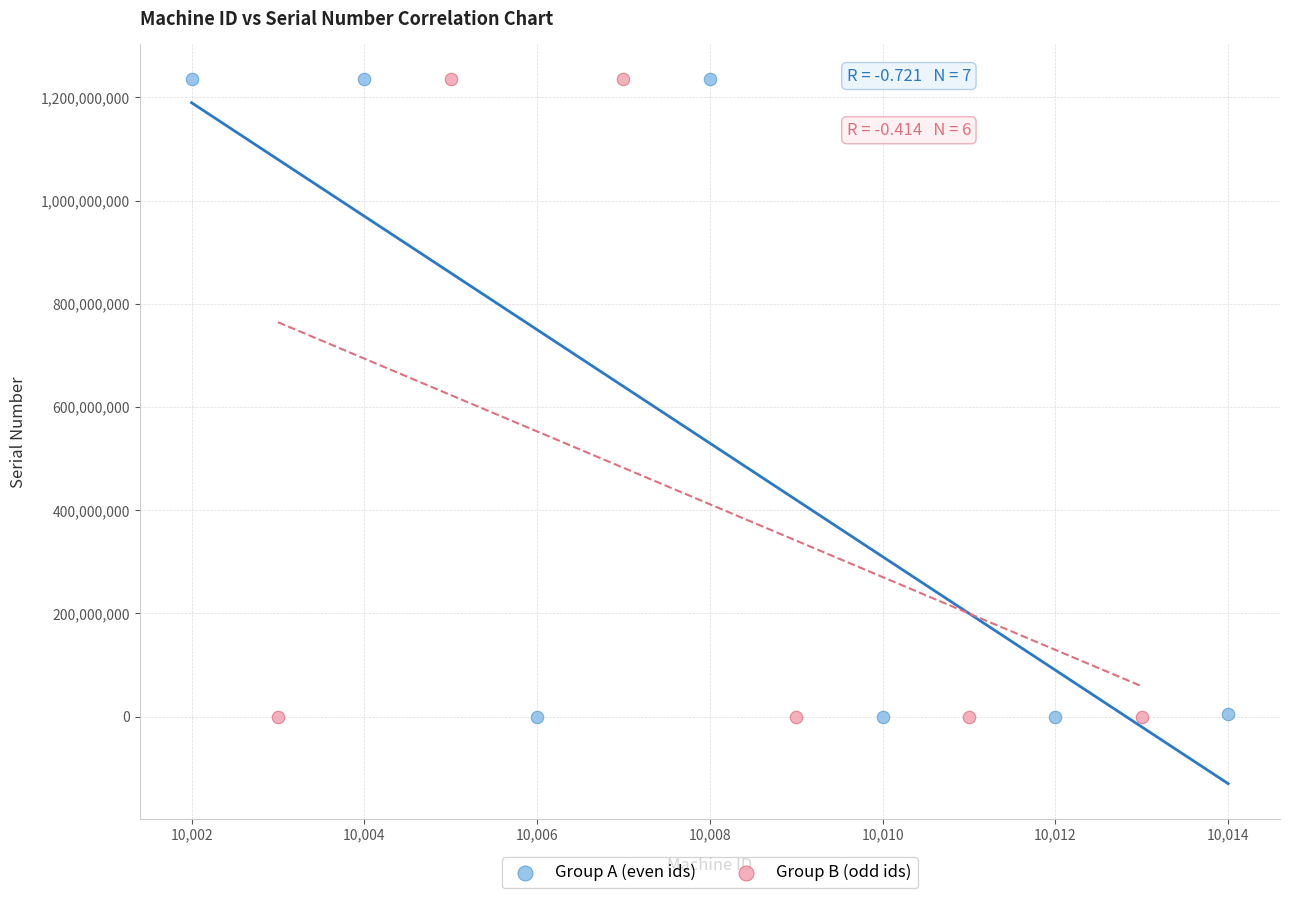

What are all the series names shown in the legend?

Group A (even ids), Group B (odd ids)